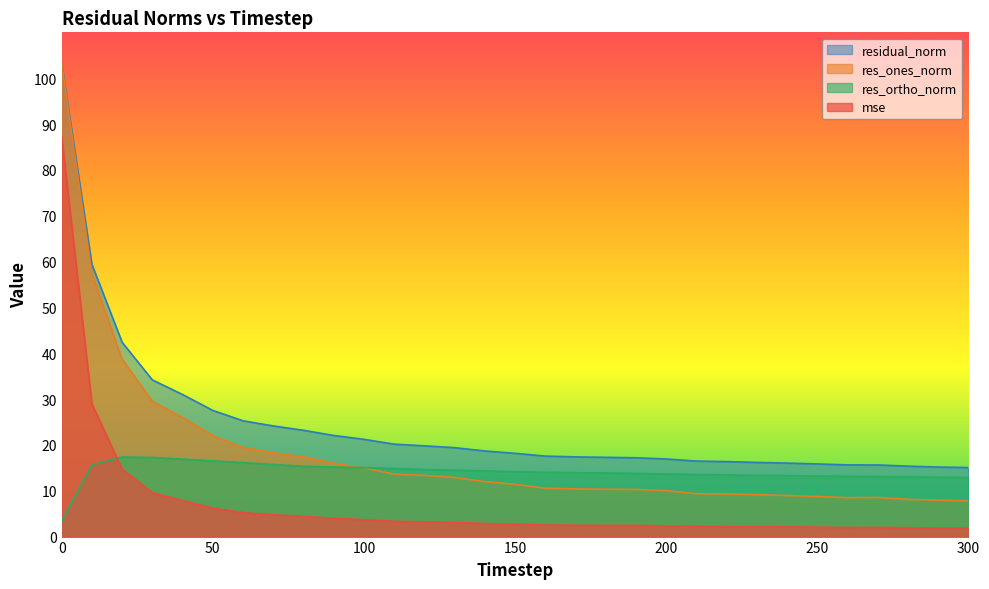

How many lines are shown in the chart?

4